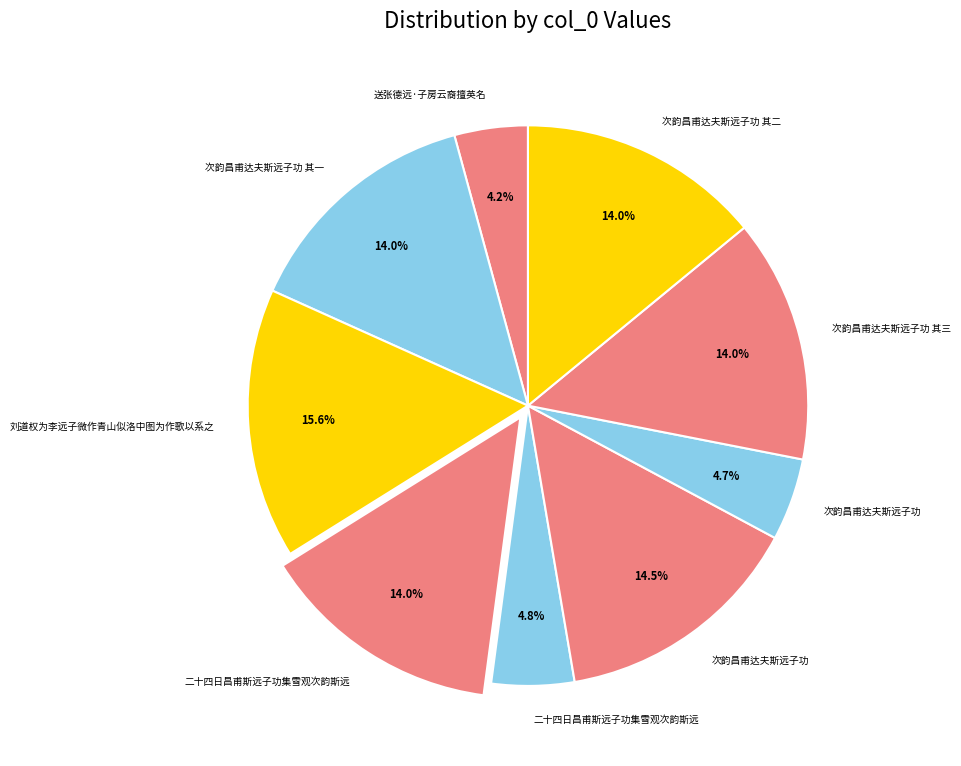

Count the number of slices in the pie.

9